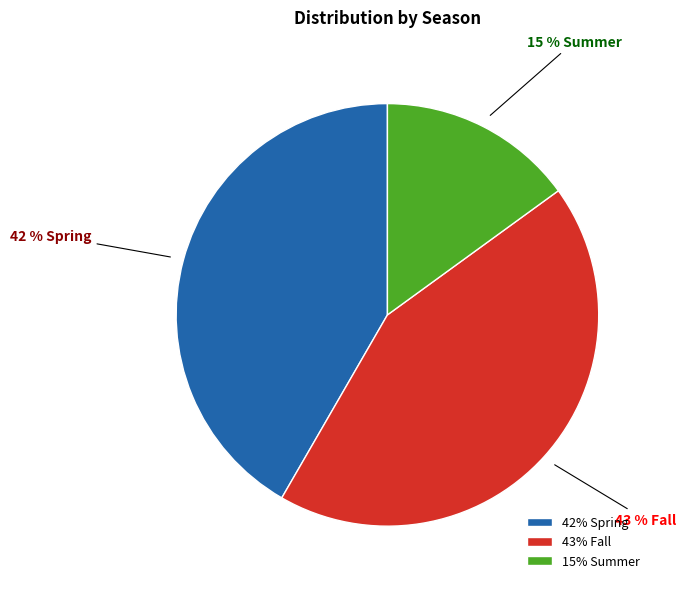

How many slices are in this pie chart?

3